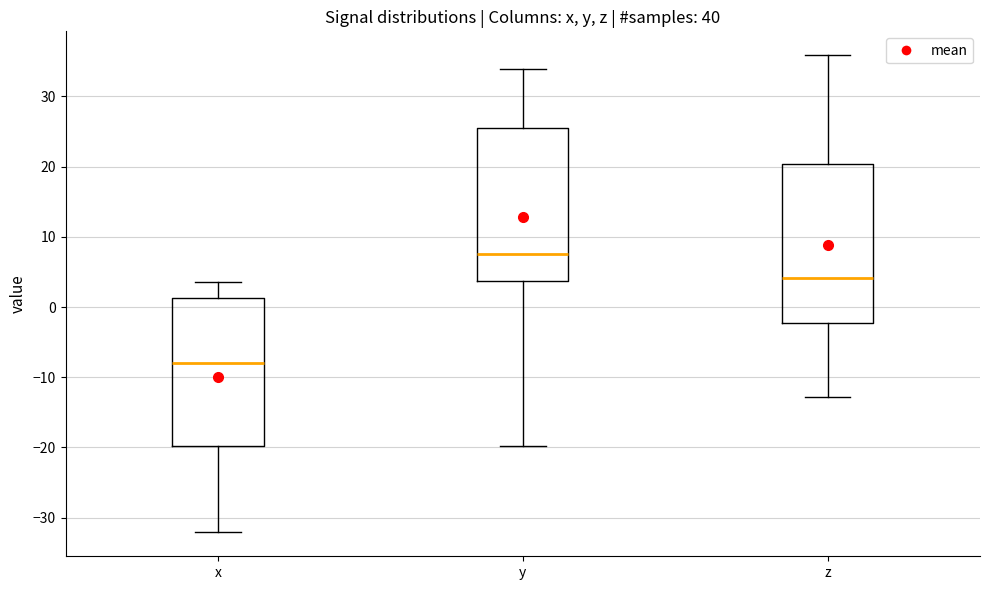

Reading left to right, read every box against the y-axis: the position of its median line, the range the box covers, and the ends of its whiskers. The values are not printed on the chart, so give them approximately, as read against the axis.

x: median -8, box -20 to 1, whiskers -32 to 4
y: median 8, box 4 to 26, whiskers -20 to 34
z: median 4, box -2 to 20, whiskers -13 to 36